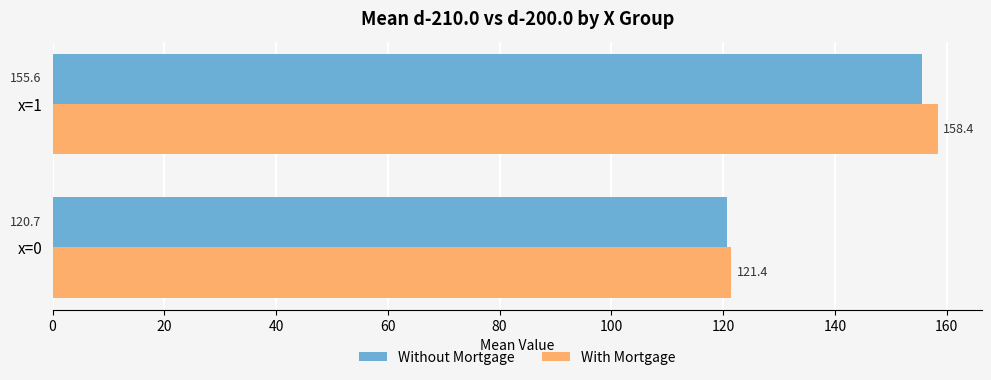

What is the average value of the With Mortgage series?

139.9